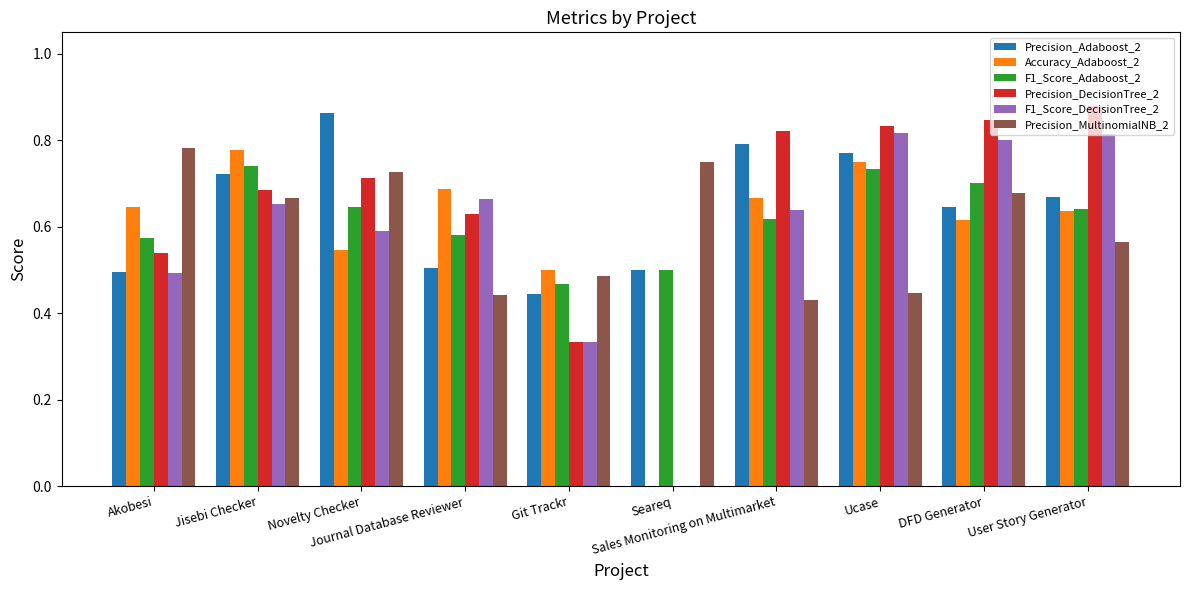

What is the sum of all Precision_Adaboost_2 values?

6.4